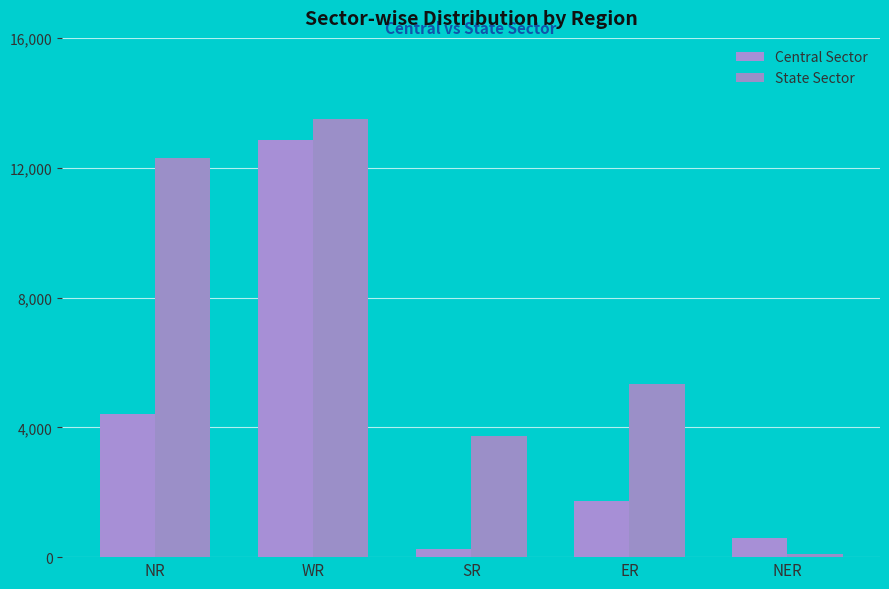

What are all the series names shown in the legend?

Central Sector, State Sector